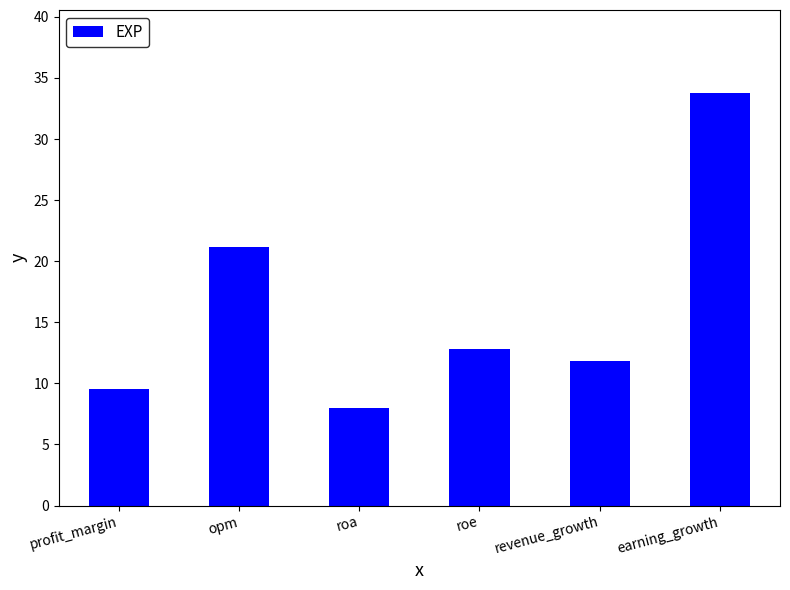

Read the value at roa.

8.0